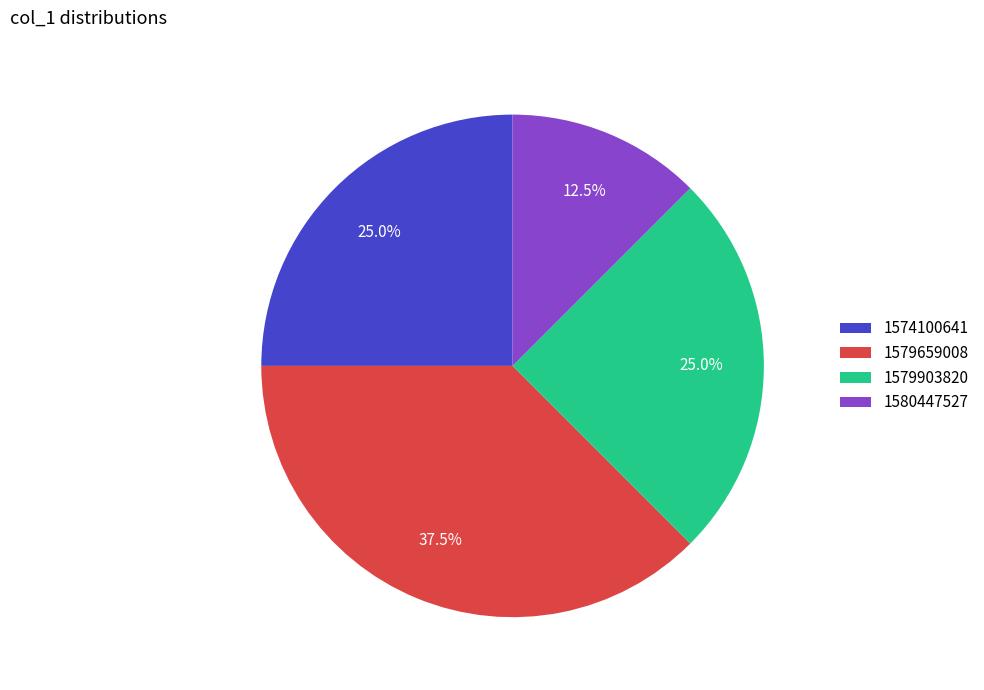

Count the number of slices in the pie.

4